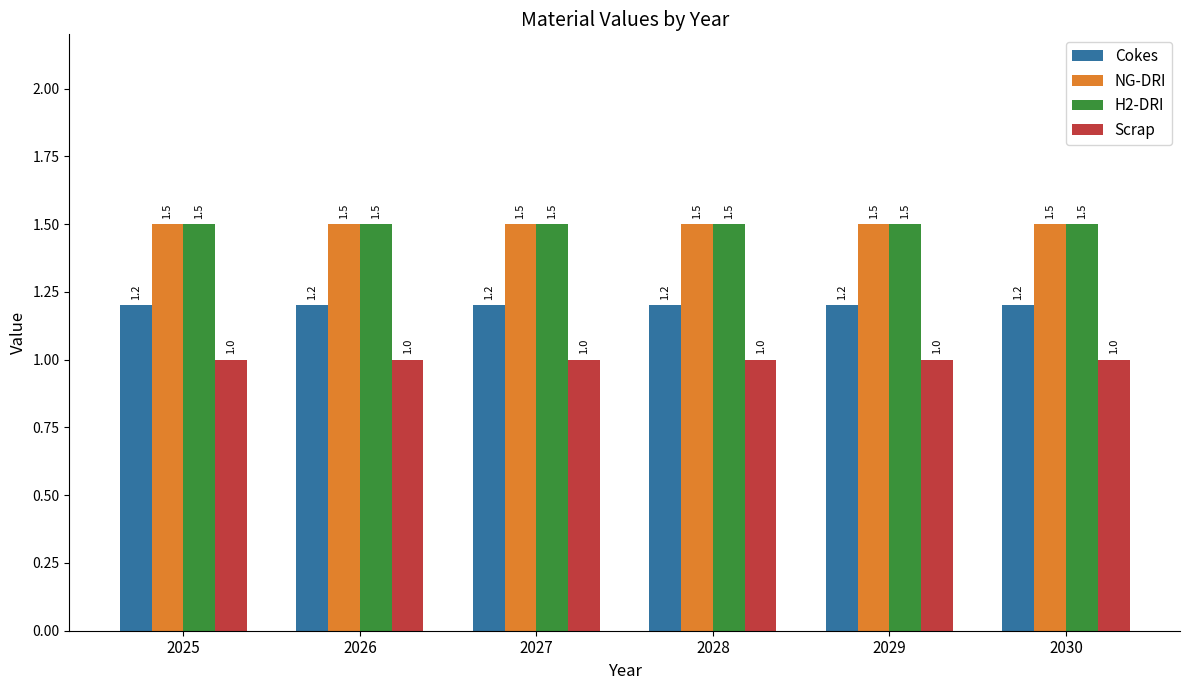

Reading left to right, extract all data points from this chart.

Cokes: 2025=1.2	2026=1.2	2027=1.2	2028=1.2	2029=1.2	2030=1.2
NG-DRI: 2025=1.5	2026=1.5	2027=1.5	2028=1.5	2029=1.5	2030=1.5
H2-DRI: 2025=1.5	2026=1.5	2027=1.5	2028=1.5	2029=1.5	2030=1.5
Scrap: 2025=1.0	2026=1.0	2027=1.0	2028=1.0	2029=1.0	2030=1.0